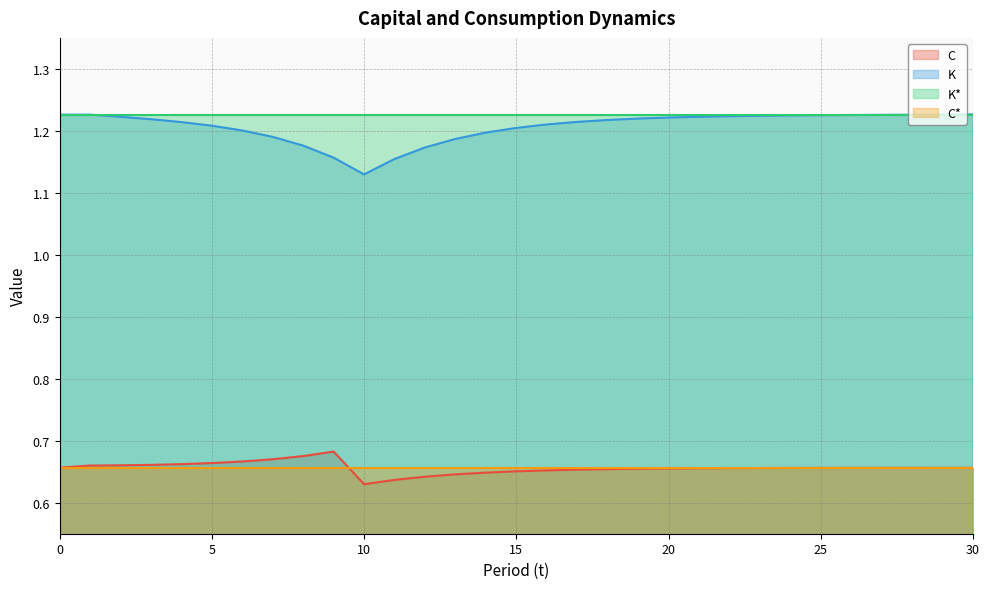

True or false: K has a value of 2.1 at 23.

False